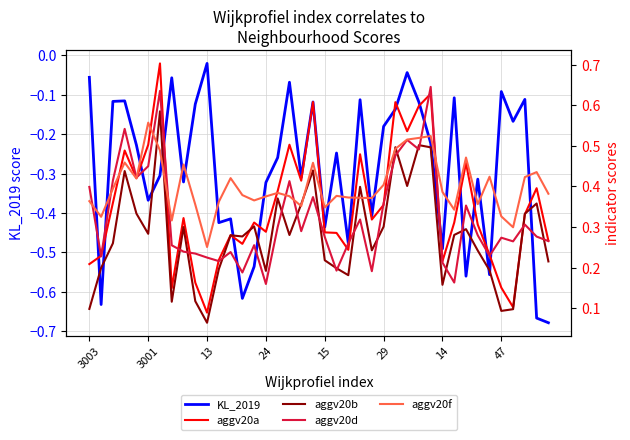

What is the difference between the maximum and minimum values in the aggv20b series?

0.5